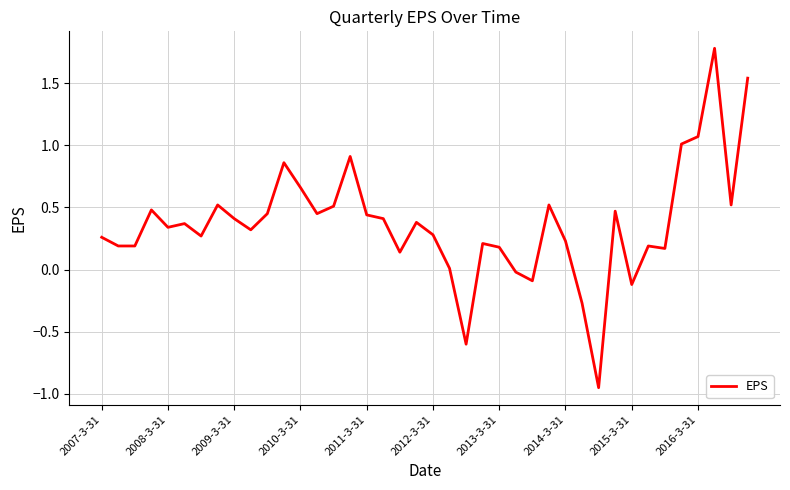

What is the greatest value displayed?

1.8